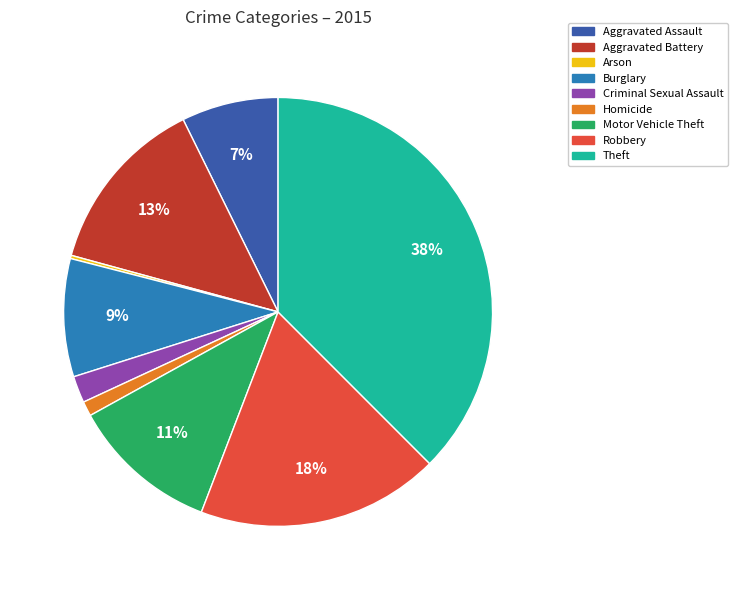

To the nearest percent, what percentage of the pie is Homicide?

1%